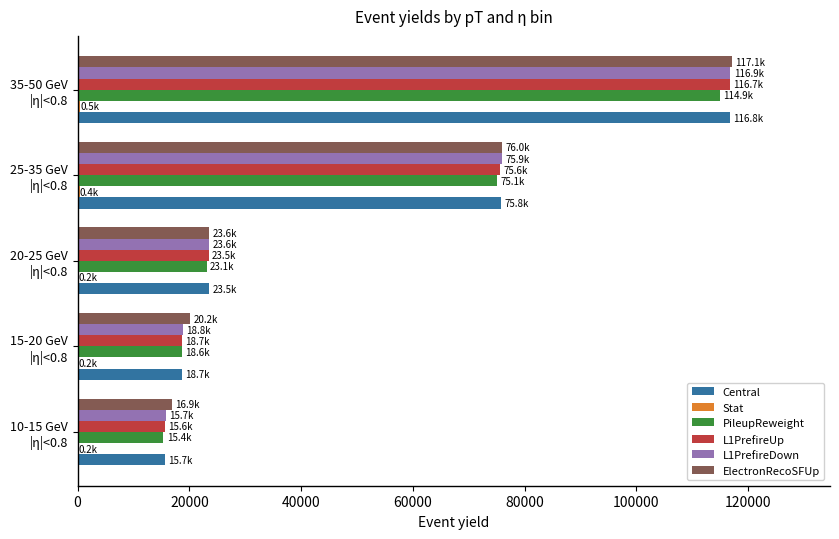

What is the sum of all Central values?

250471.1